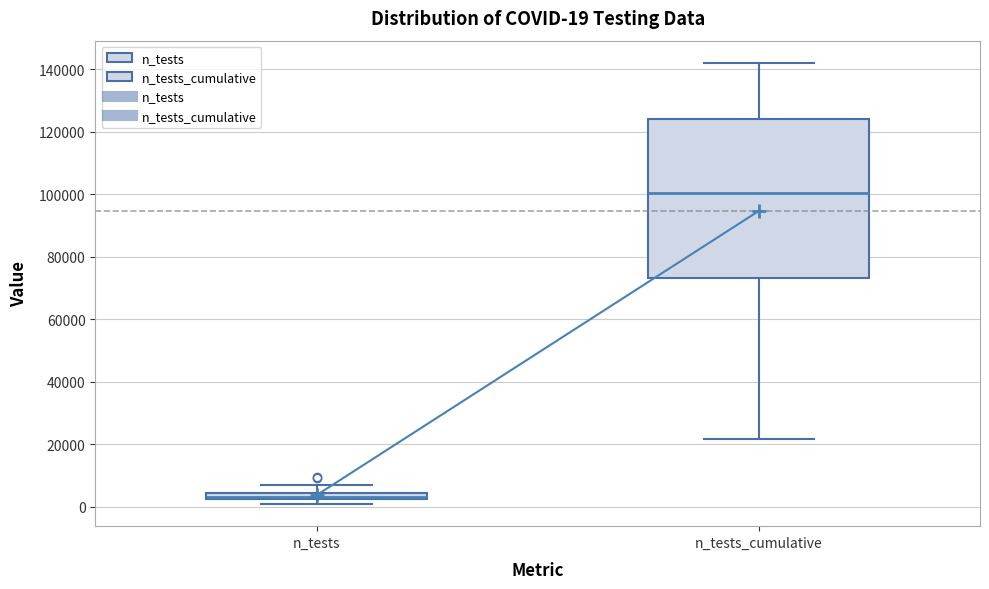

Which box has the lowest median line?

n_tests